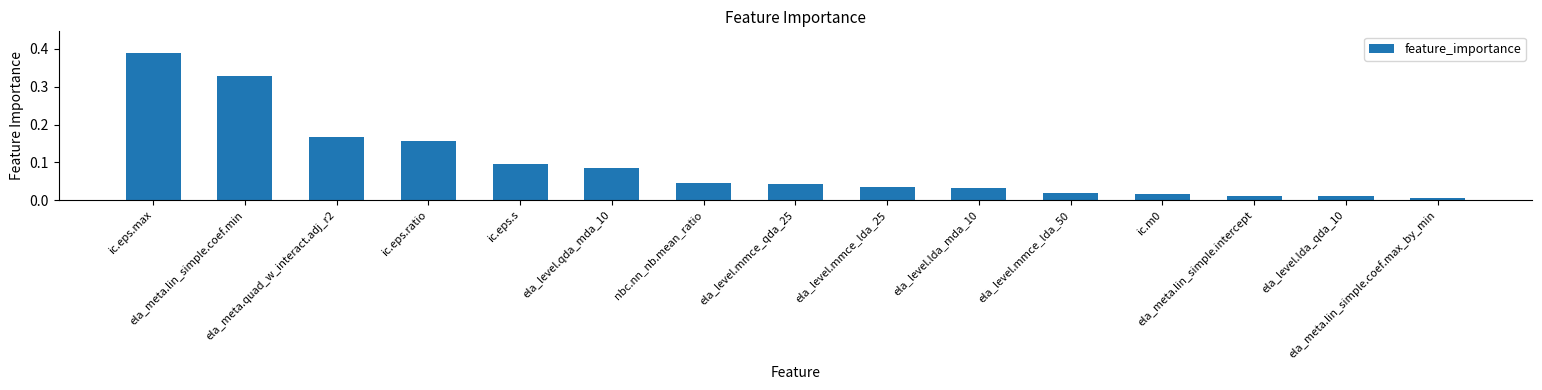

True or false: the data shows 0.6 at ic.eps.max.

False